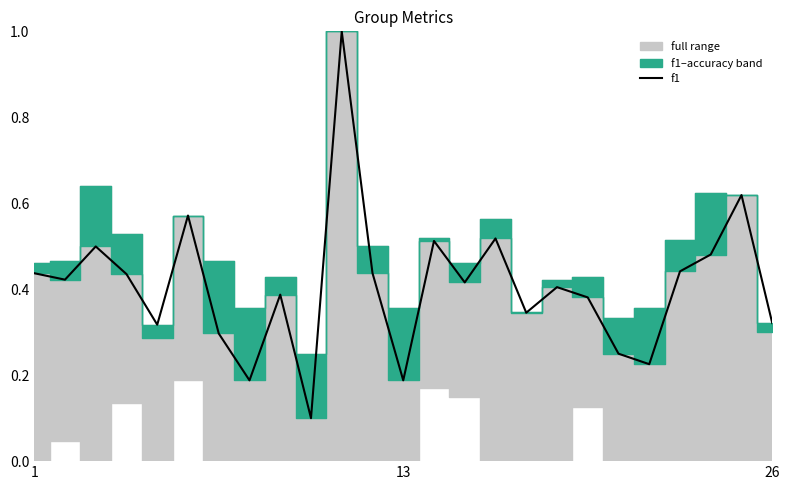

True or false: f1 has a value of 0.3 at 13.

False